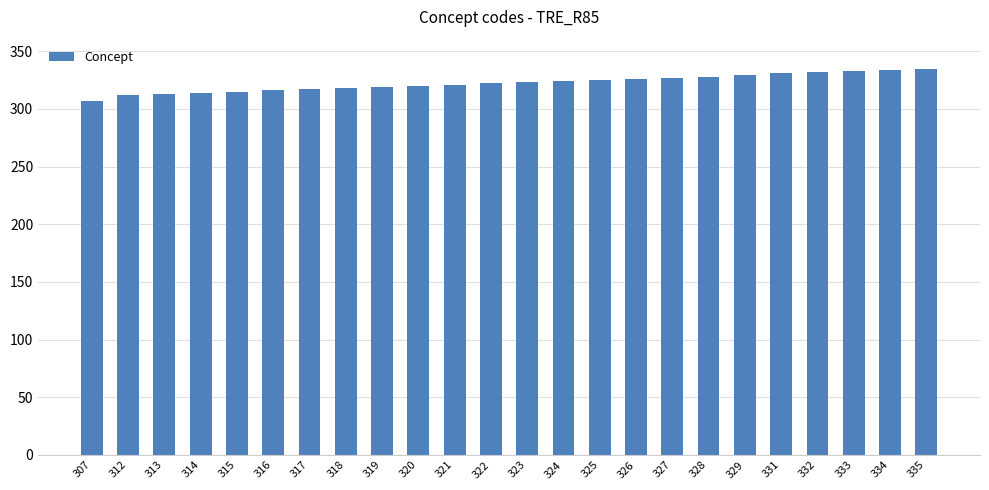

What is the difference between the second highest and second lowest values?

22